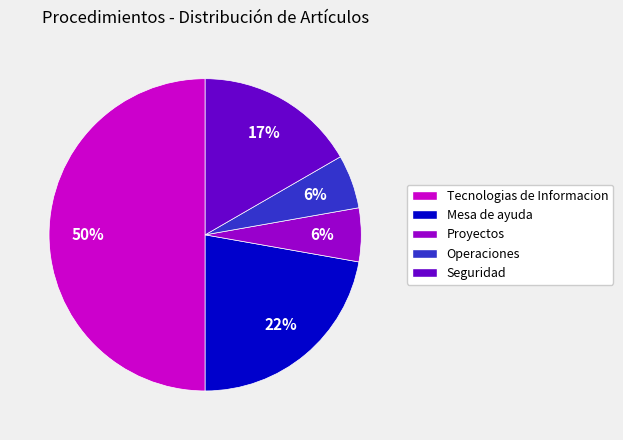

Count the number of slices in the pie.

5